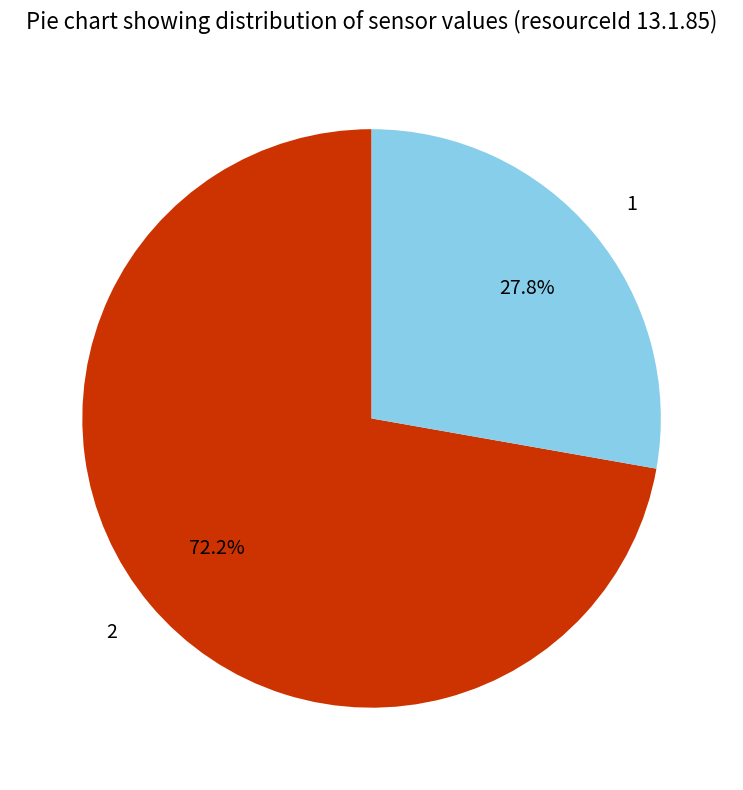

To the nearest percent, what is the combined percentage of 2 and 1?

100%